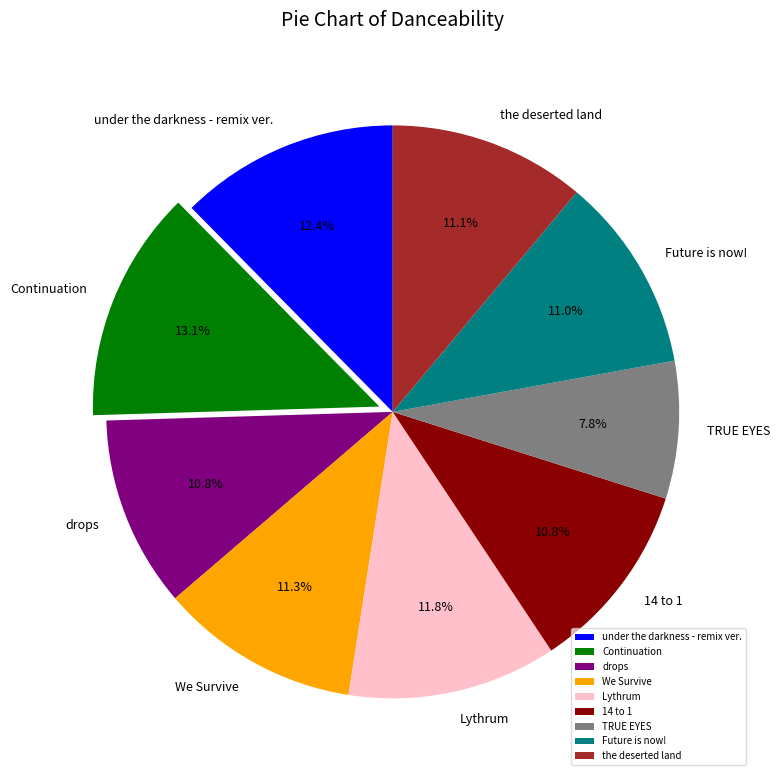

How many segments does this pie chart have?

9